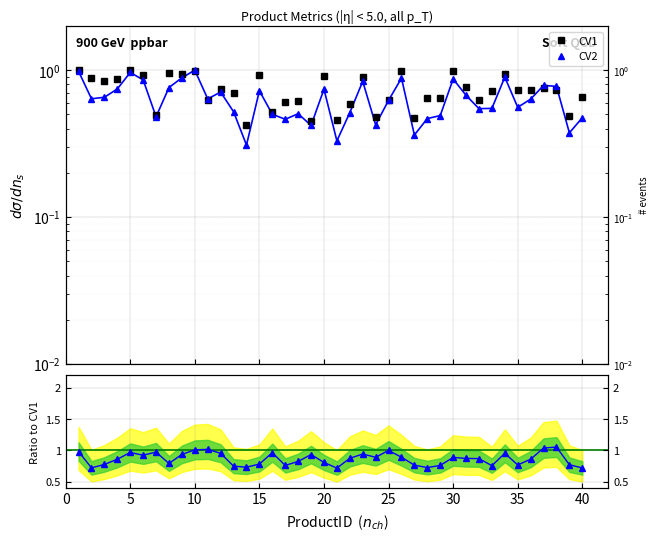

True or false: Ratio CV2/CV1 and CV2 cross at least once.

False